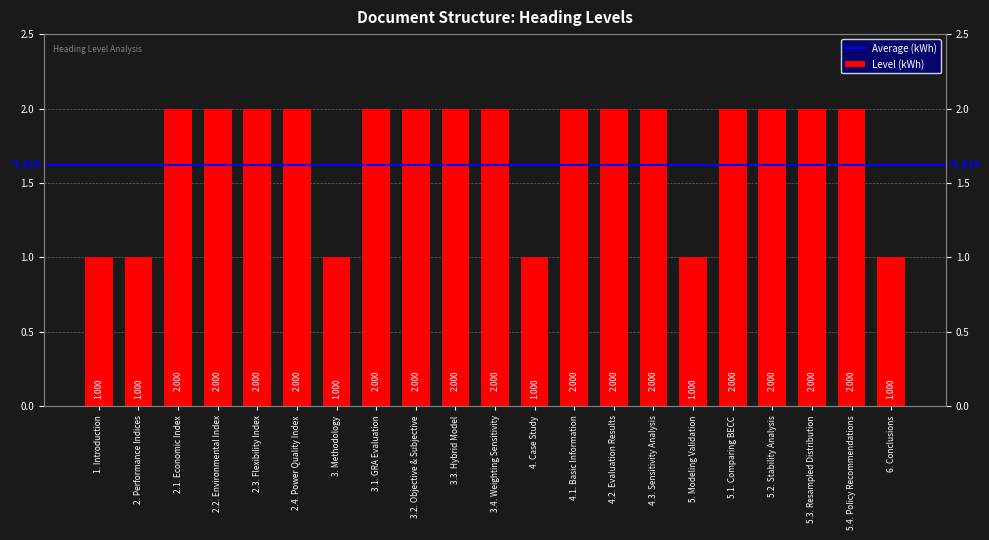

List the labels in order of value, smallest first.

1. Introduction, 2. Performance Indices, 3. Methodology, 4. Case Study, 5. Modeling Validation, 6. Conclusions, 2.1. Economic Index, 2.2. Environmental Index, 2.3. Flexibility Index, 2.4. Power Quality Index, 3.1. GRA Evaluation, 3.2. Objective & Subjective, 3.3. Hybrid Model, 3.4. Weighting Sensitivity, 4.1. Basic Information, 4.2. Evaluation Results, 4.3. Sensitivity Analysis, 5.1. Comparing BECC, 5.2. Stability Analysis, 5.3. Resampled Distribution, 5.4. Policy Recommendations